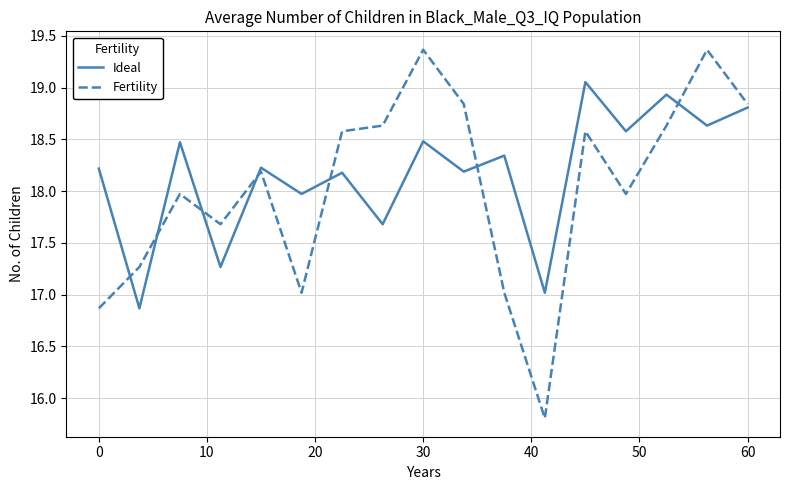

Rank the series by their maximum value, from highest to lowest.

Fertility, Ideal